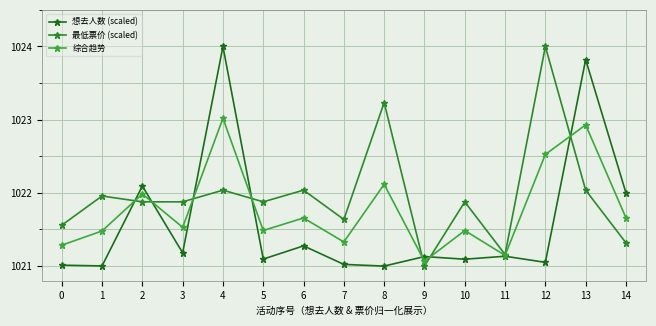

What is the value of the 最低票价 (scaled) point at the 8th from the left?

1021.6